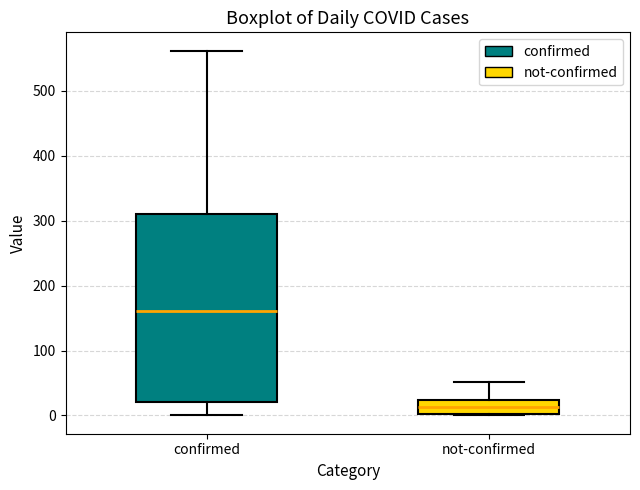

Where does the lower whisker of the box for confirmed end on the y-axis? The values are not printed on the chart, so give them approximately, as read against the axis.

0